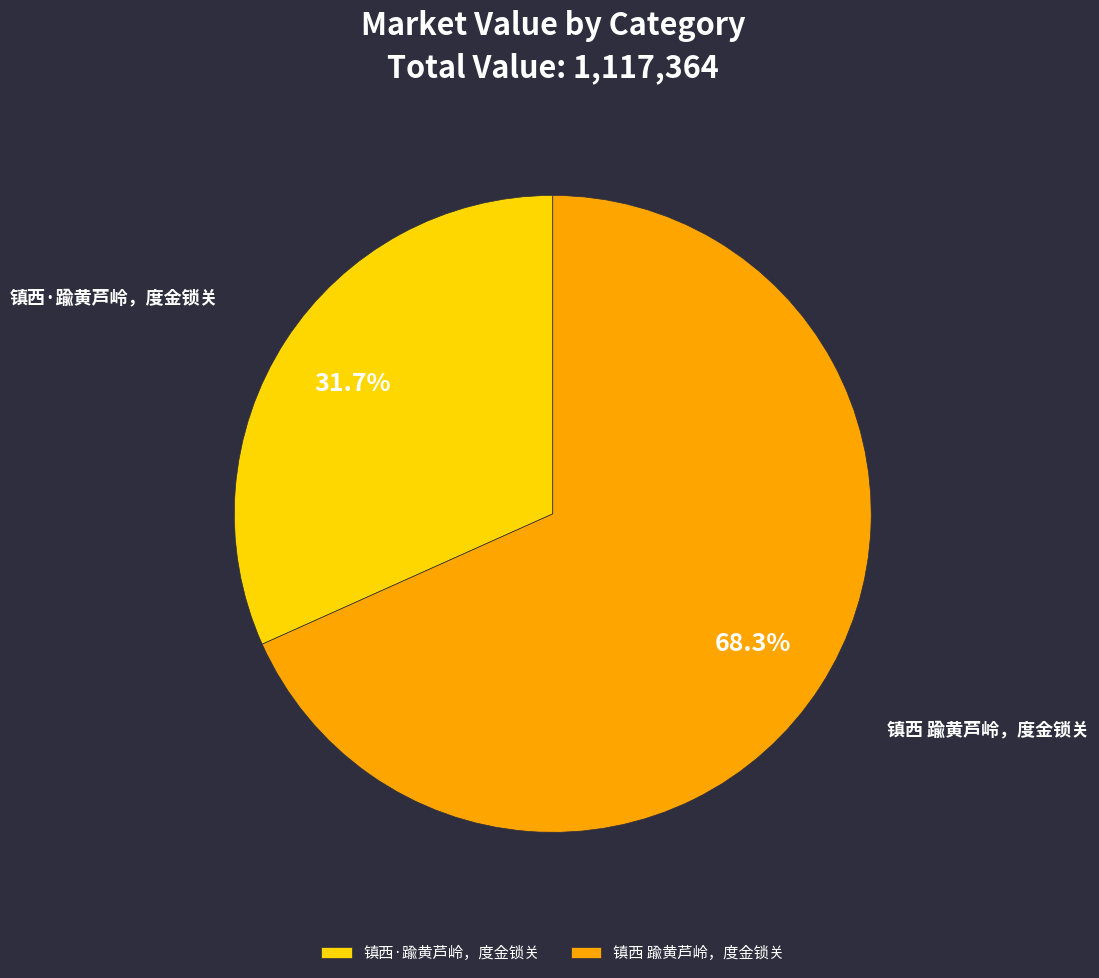

What percentage do 镇西·踰黄芦岭，度金锁关 and 镇西 踰黄芦岭，度金锁关 together represent?

100.0%